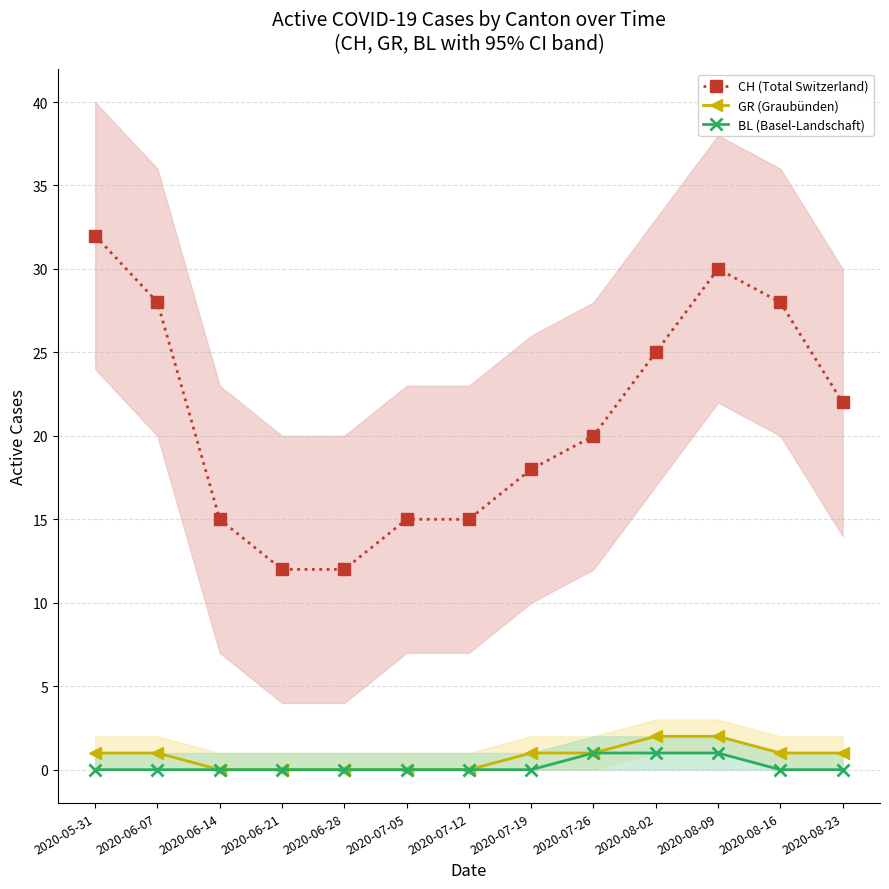

Does the chart display data point markers on the line(s)?

Yes